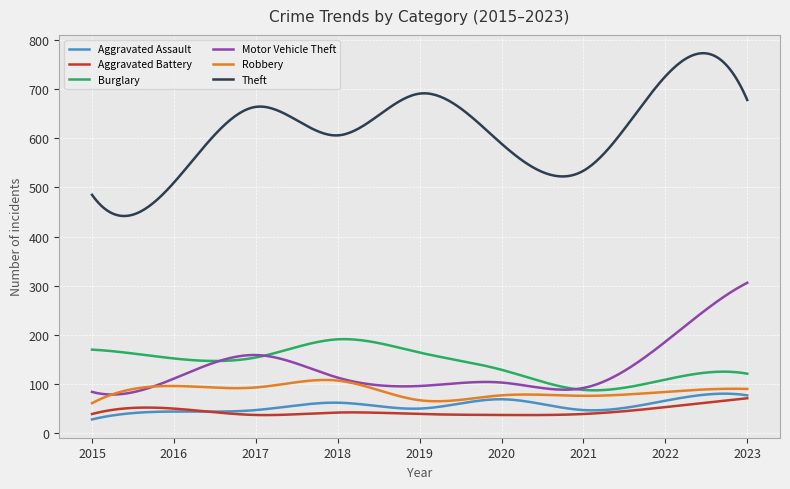

What is the minimum value for Burglary?

87.2